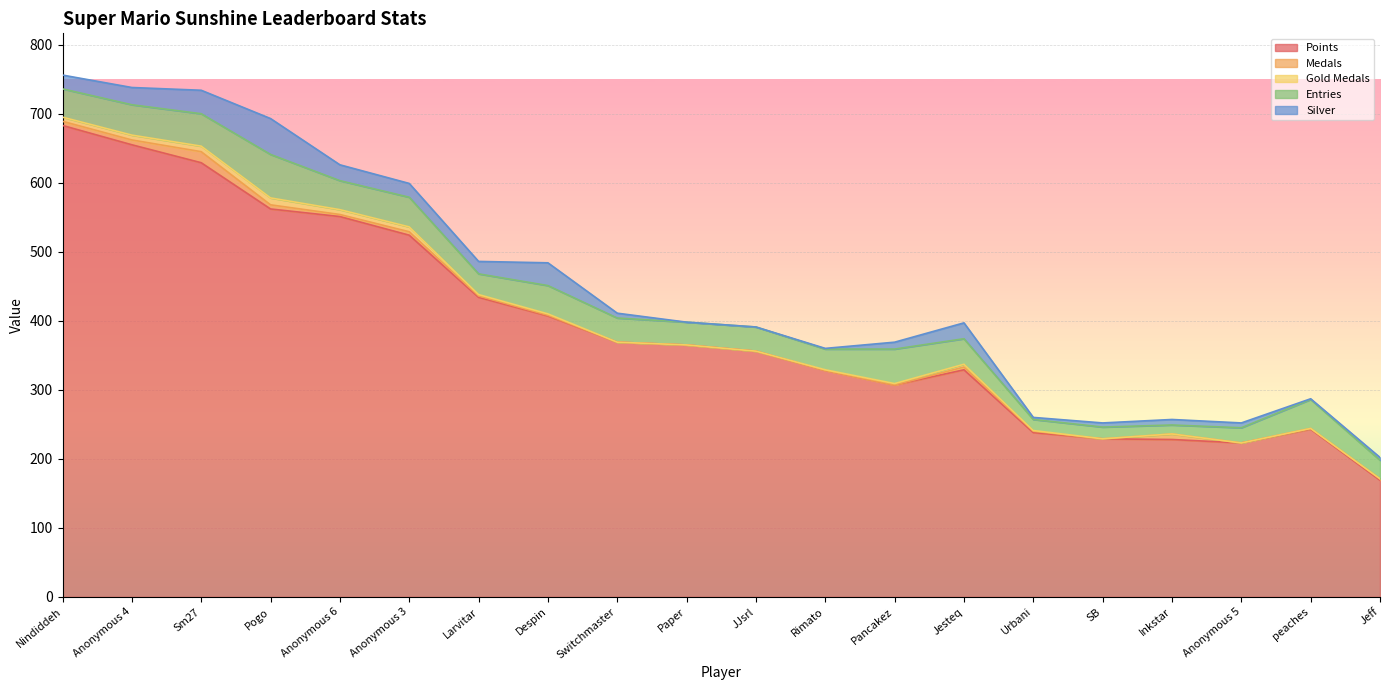

True or false: Silver and Medals intersect in this chart.

False